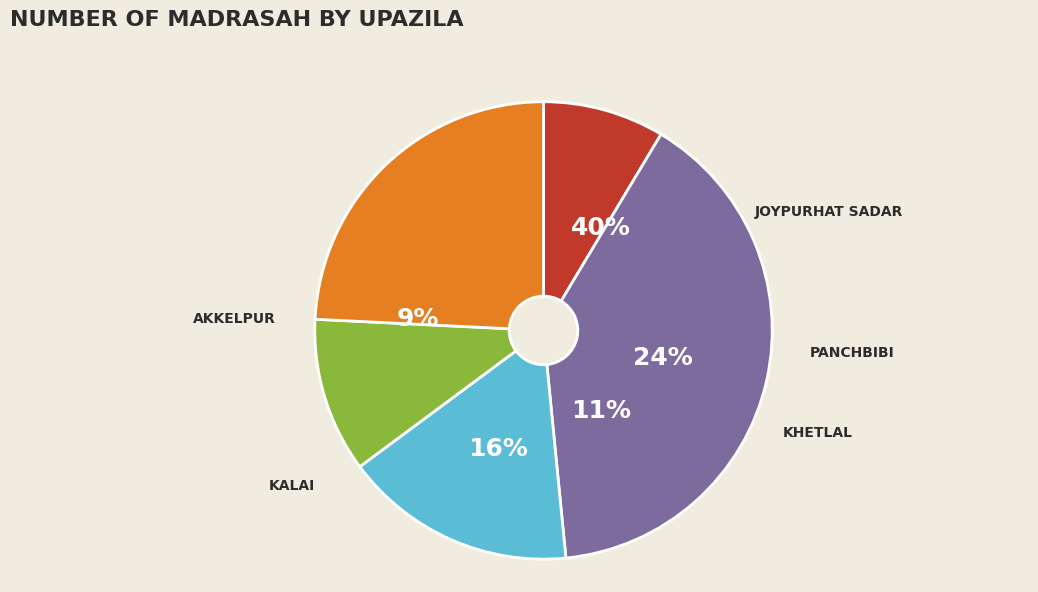

What percentage is the Khetlal slice, to the nearest percent?

11%